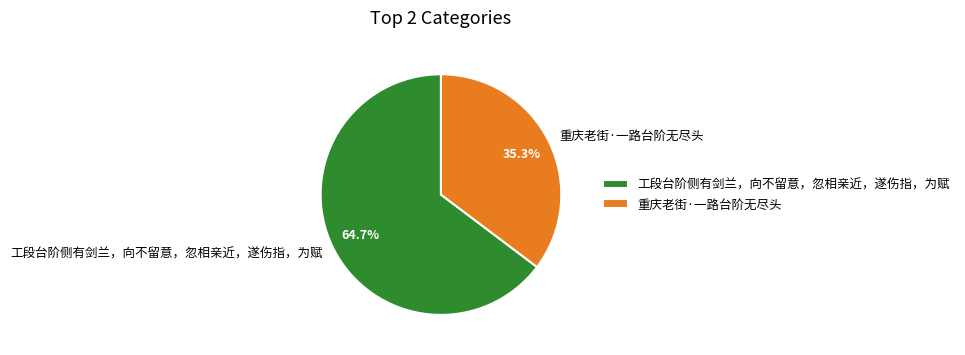

Combined, do 重庆老街·一路台阶无尽头 and 工段台阶侧有剑兰，向不留意，忽相亲近，遂伤指，为赋 account for over 50%?

Yes